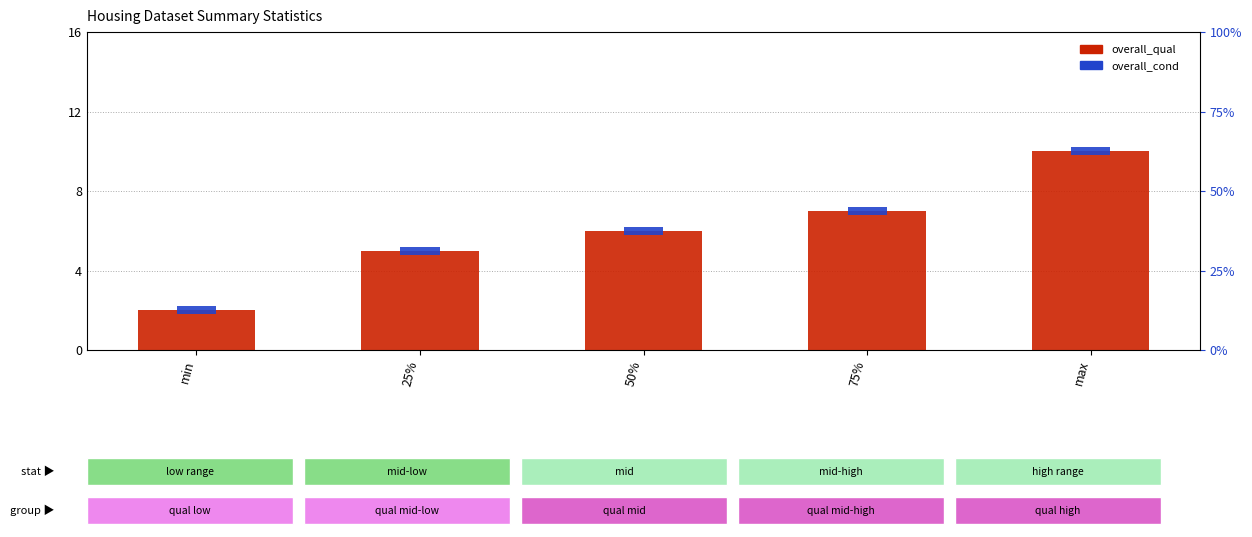

Between 50% and 75%, which is larger?

75%